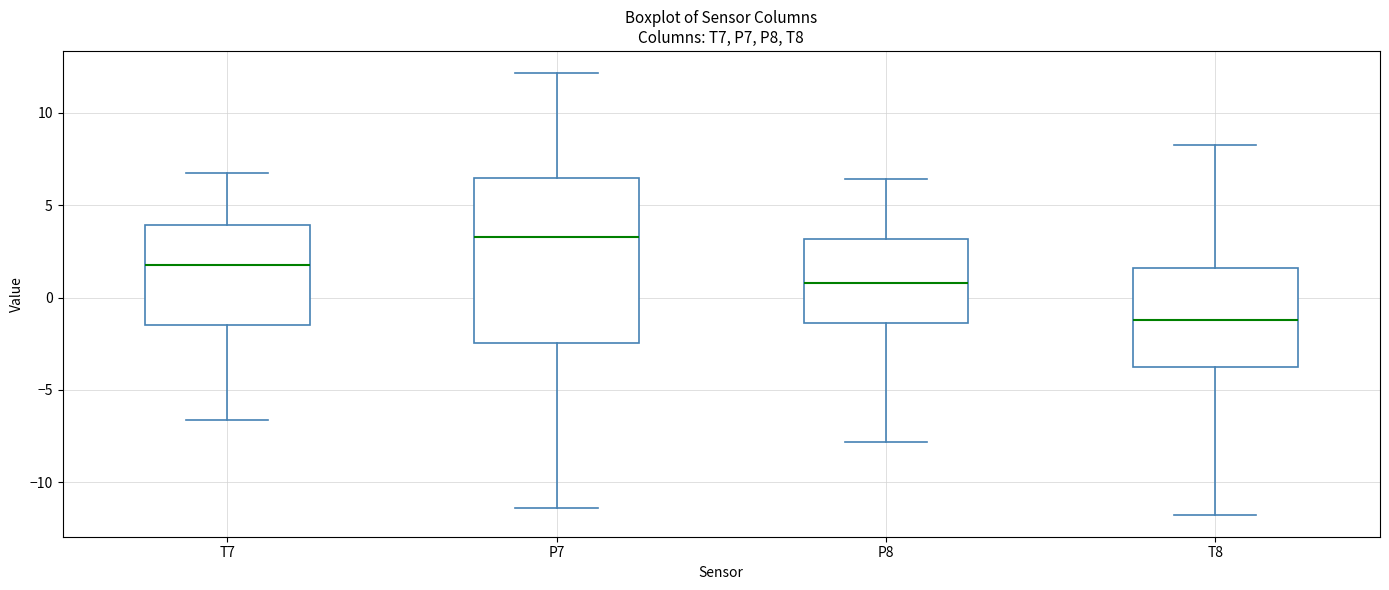

Comparing the boxes themselves (not the whiskers), which one is the tallest?

P7